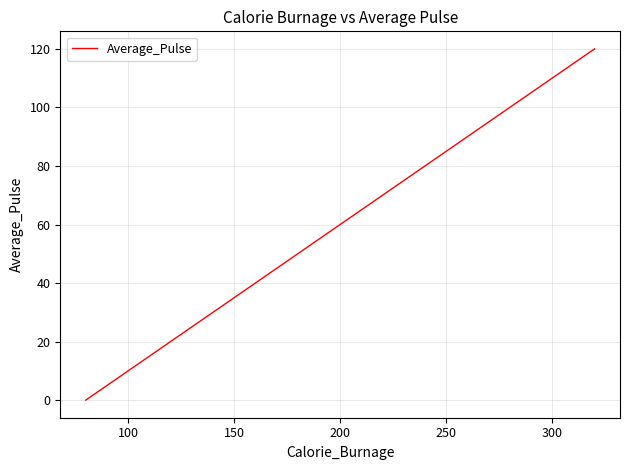

What is the maximum value shown in the chart?

120